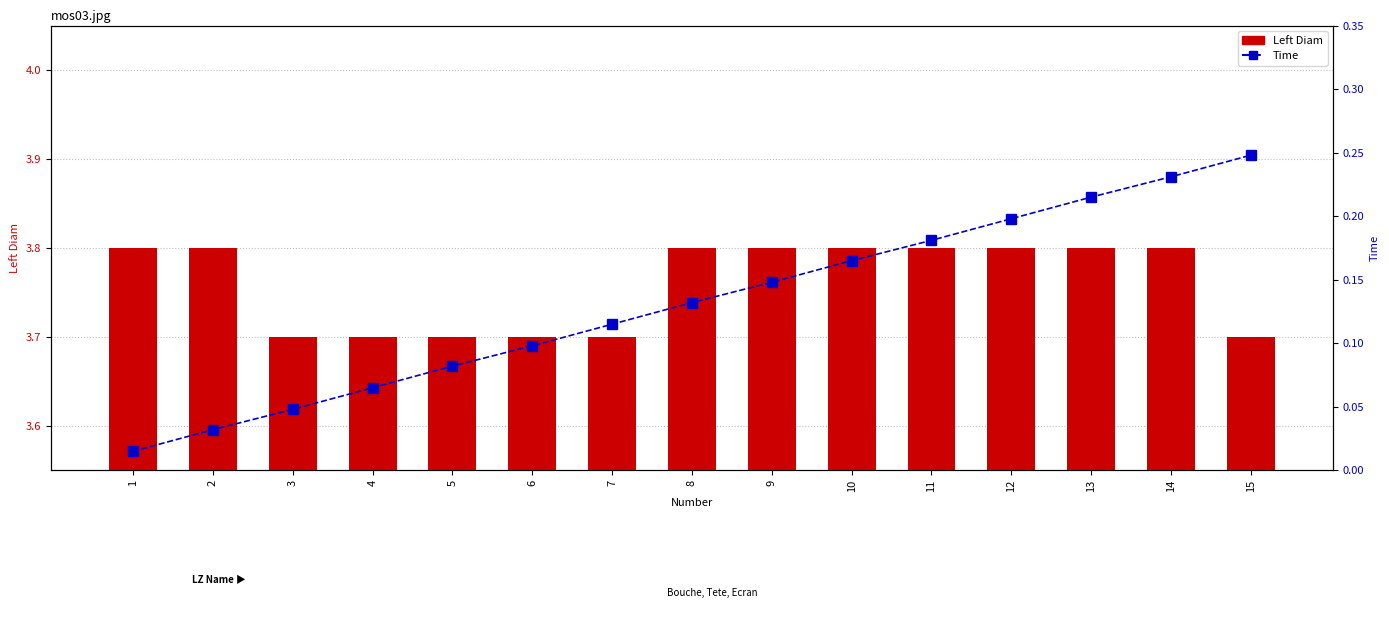

Reading left to right, what are all the values shown in this chart?

Left Diam: 3.8	3.8	3.7	3.7	3.7	3.7	3.7	3.8	3.8	3.8	3.8	3.8	3.8	3.8	3.7
Time: 0.0	0.0	0.0	0.1	0.1	0.1	0.1	0.1	0.1	0.2	0.2	0.2	0.2	0.2	0.2